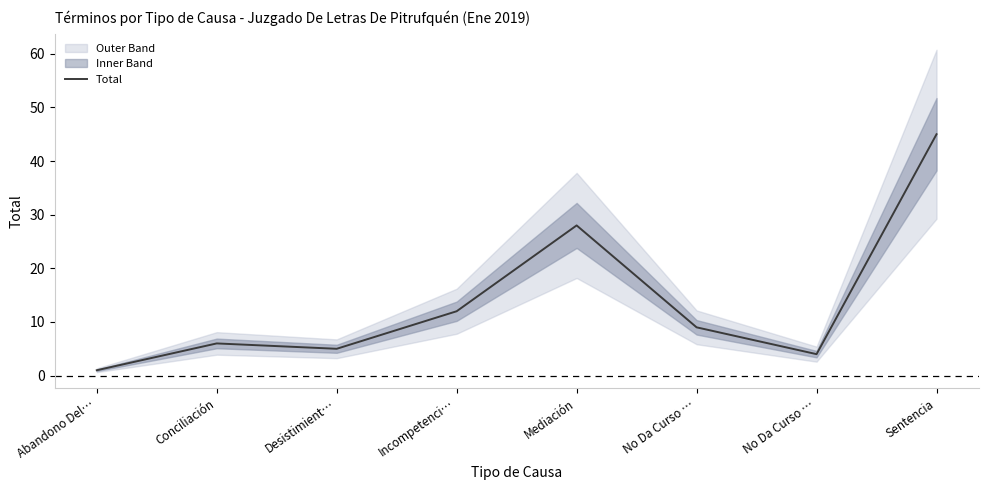

What is the minimum value shown in the chart?

1